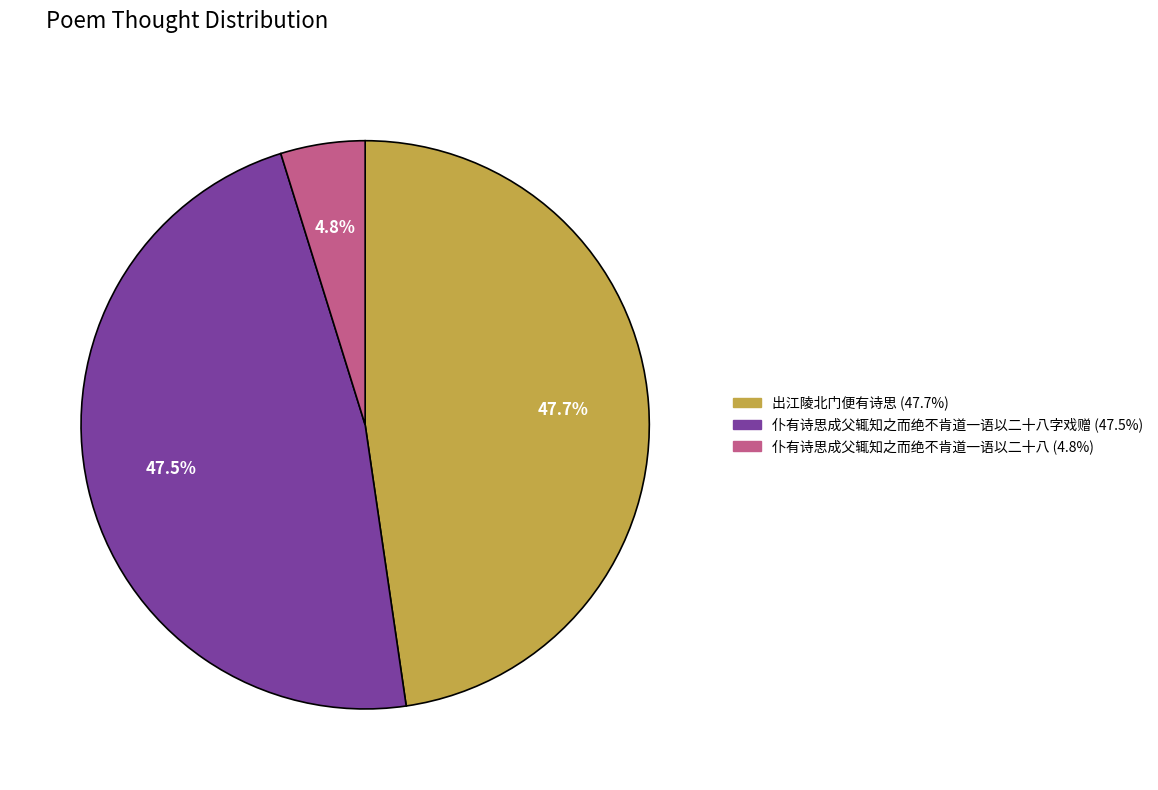

How many segments does this pie chart have?

3